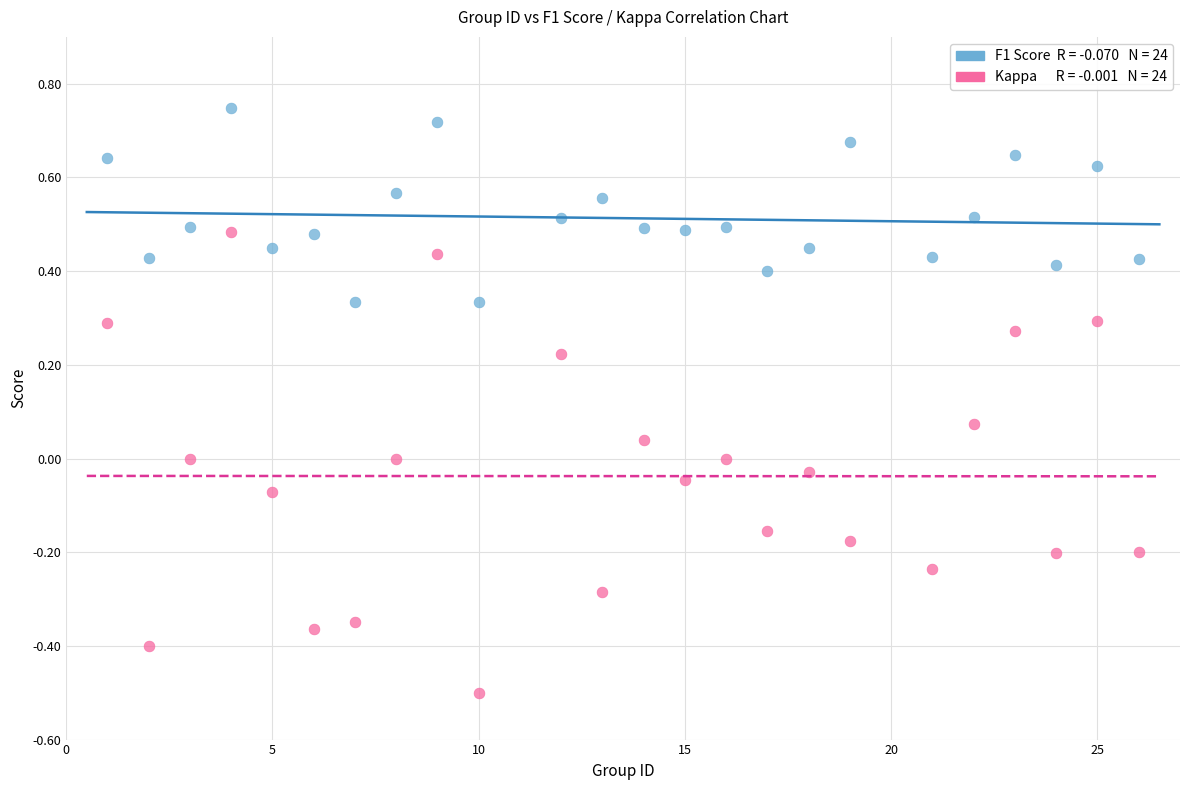

Across all data points, what is the range of Y values (max minus min)?

1.2